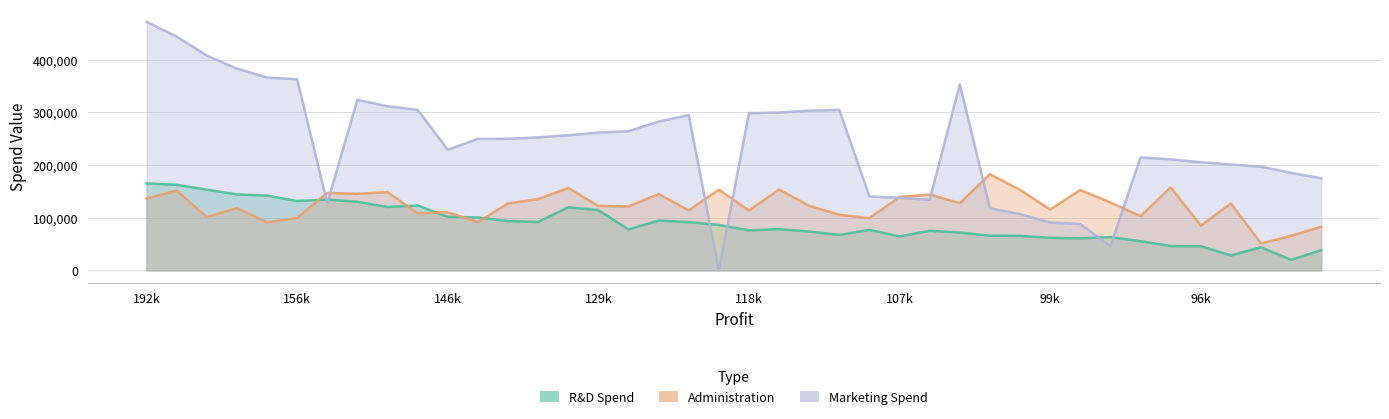

Which series has the largest total across all categories?

Marketing Spend